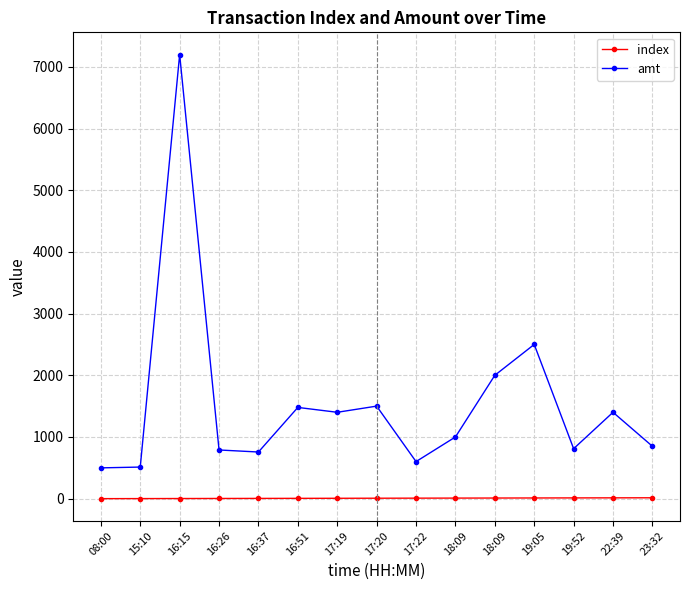

What are all the series names shown in the legend?

index, amt